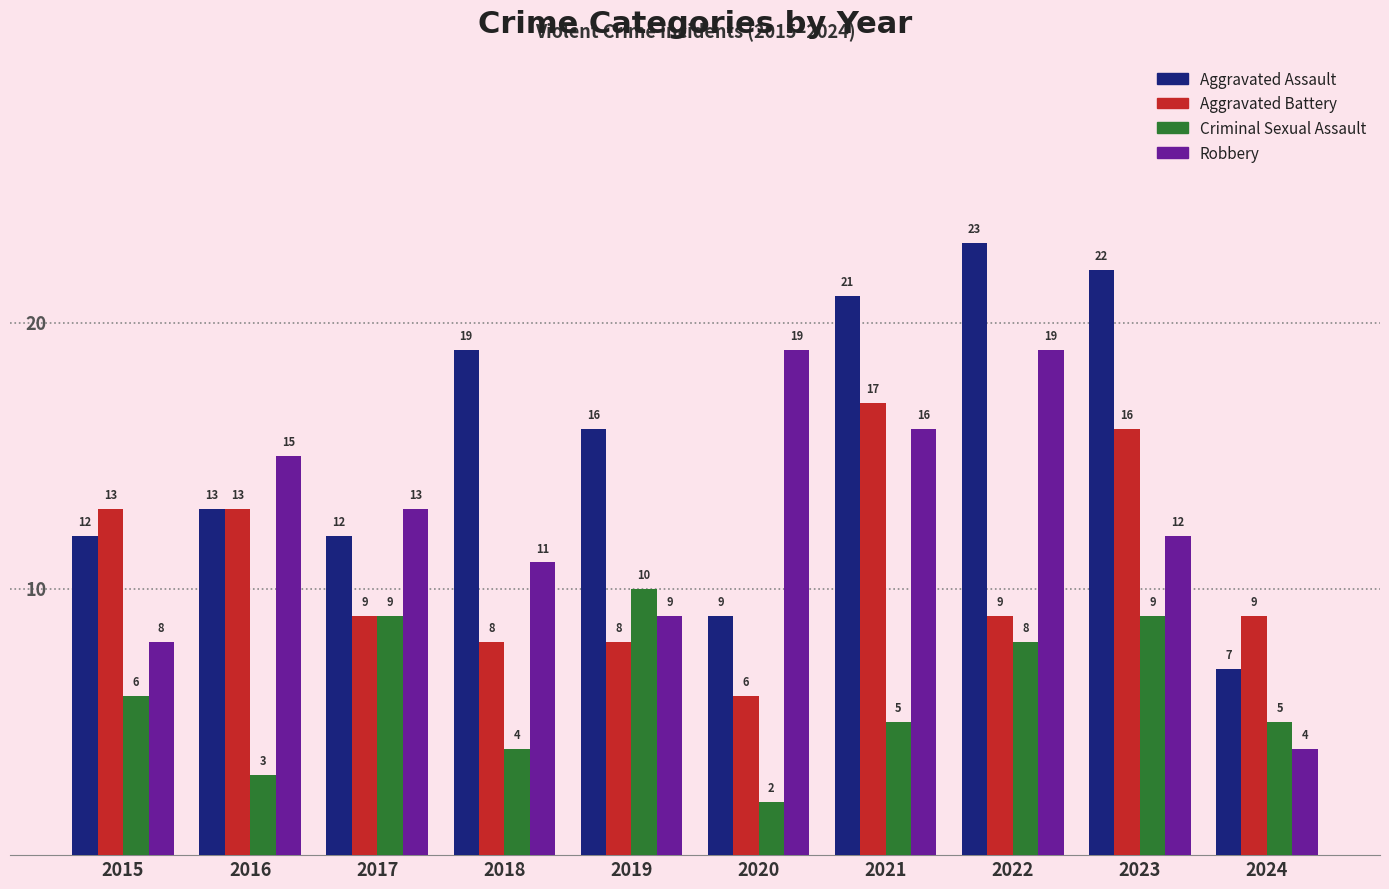

What is the average value of the Robbery series?

13